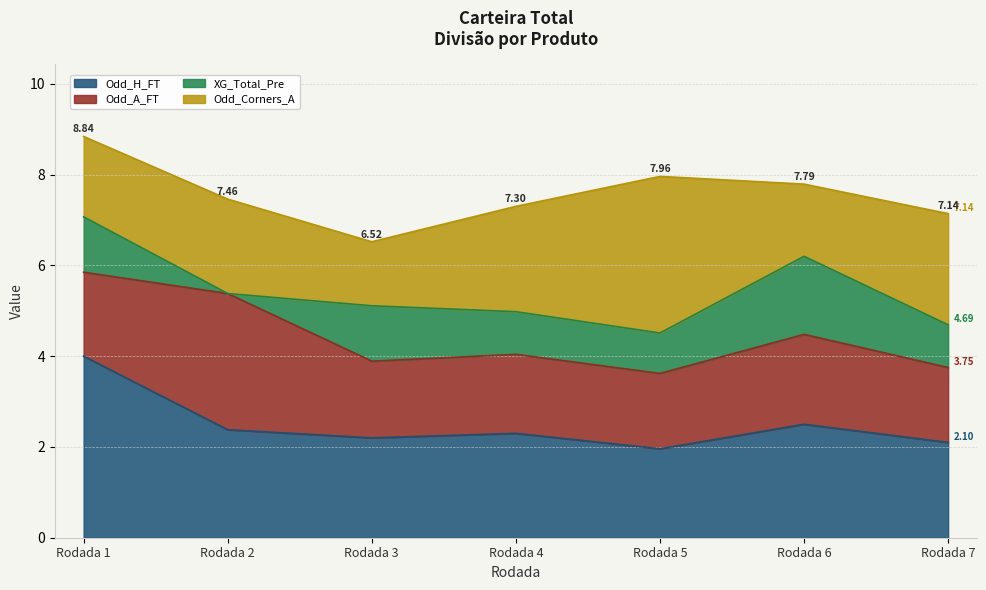

True or false: Odd_A_FT has more than 1 points higher than both neighbors.

True